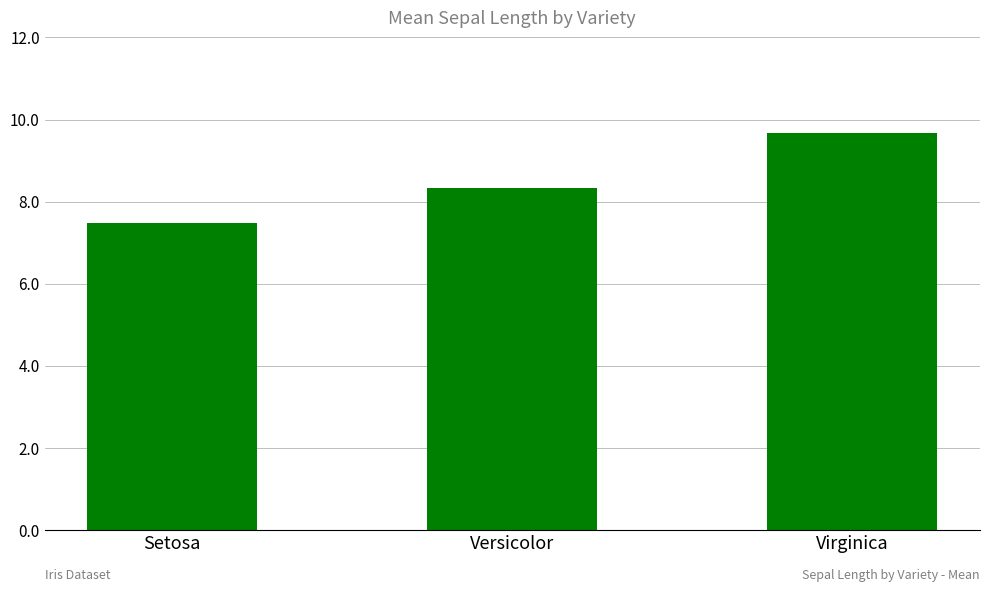

How many values are below 8?

1